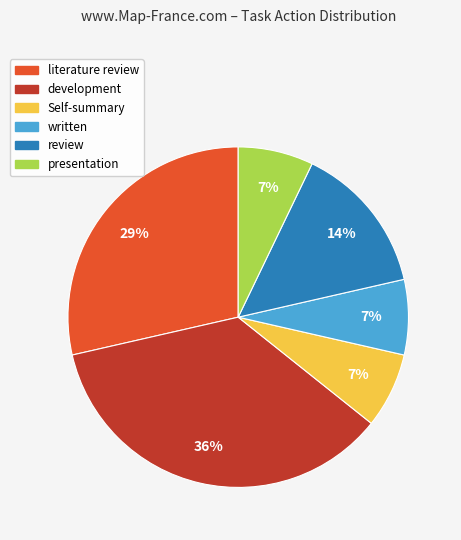

What is the largest slice in the pie chart?

development